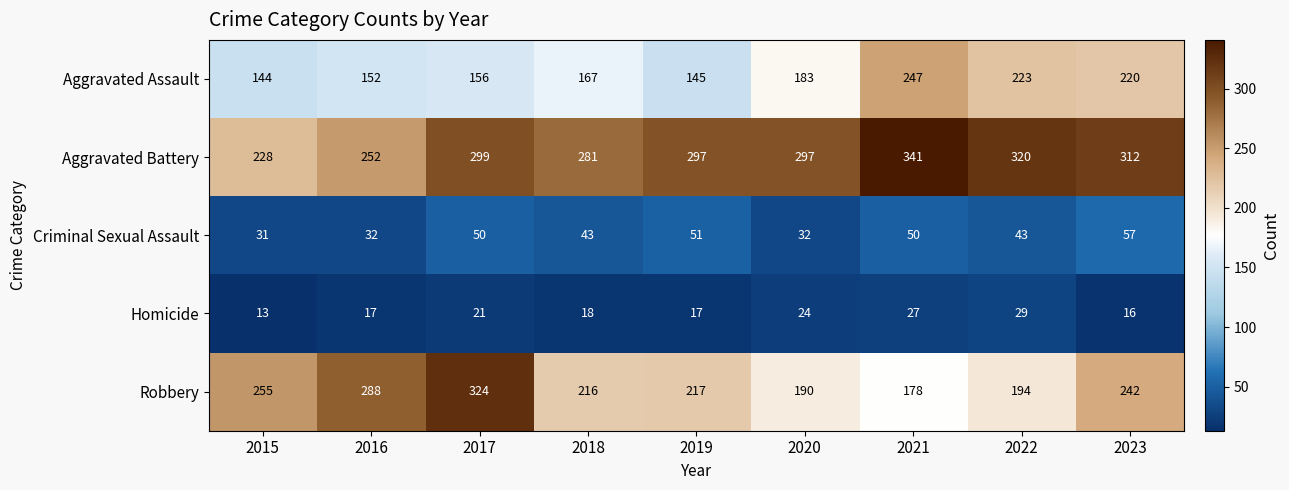

How many data points in Criminal Sexual Assault are less than 43?

3